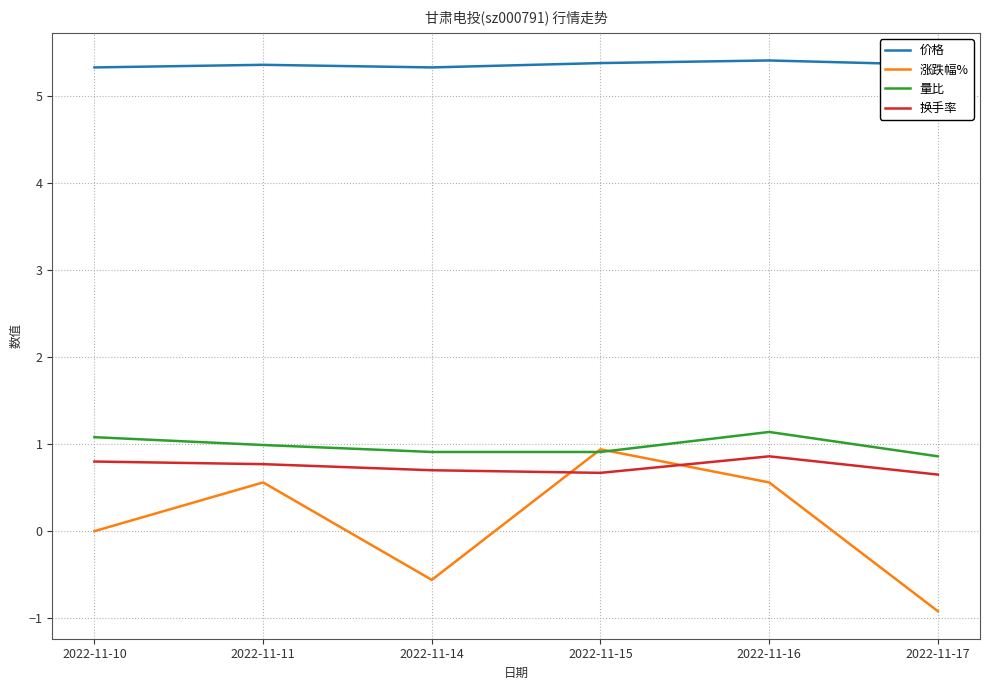

Reading left to right, transcribe all the data shown in this chart.

价格: 5.3	5.4	5.3	5.4	5.4	5.4
涨跌幅%: 0.0	0.6	-0.6	0.9	0.6	-0.9
量比: 1.1	1.0	0.9	0.9	1.1	0.9
换手率: 0.8	0.8	0.7	0.7	0.9	0.7